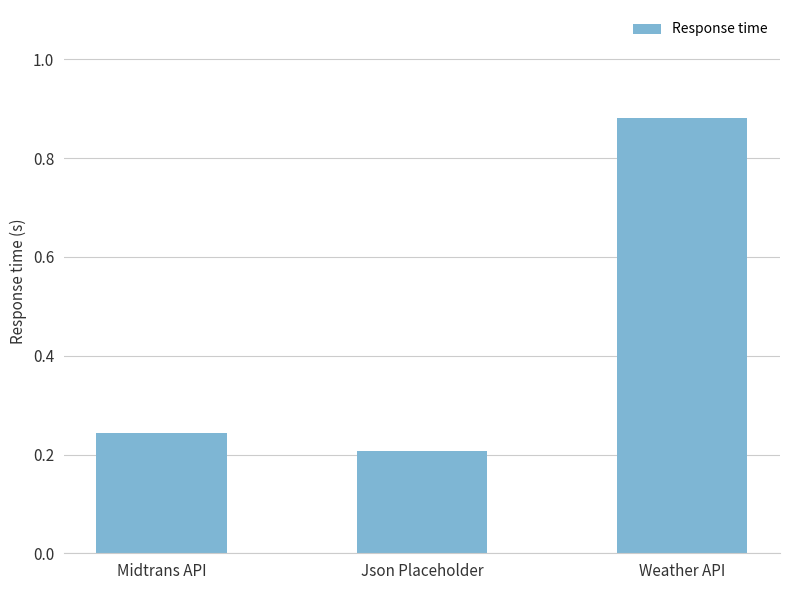

What is the label of the 1st bar from the left?

Midtrans API